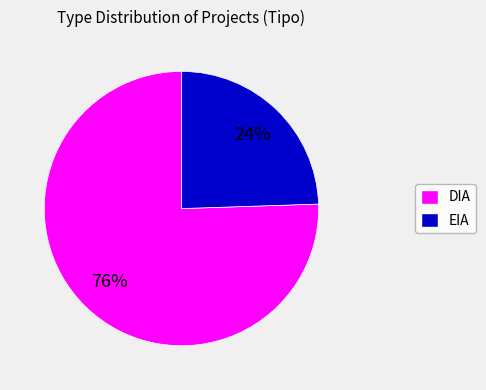

Which slice is the smallest?

EIA